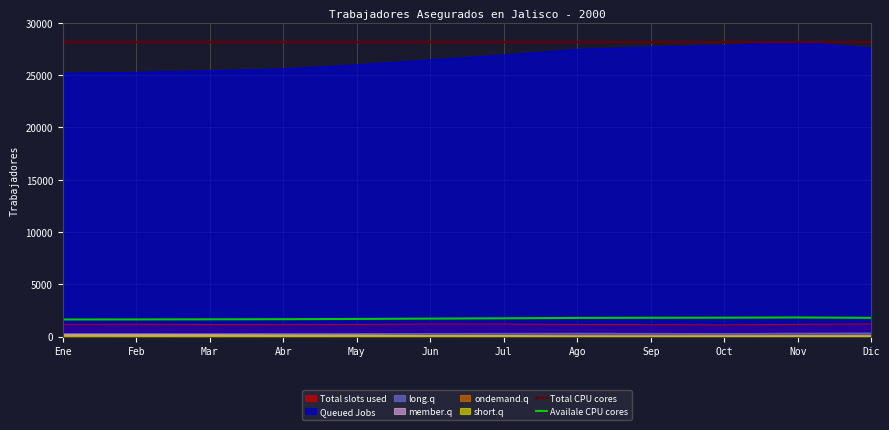

True or false: Total CPU cores and Availale CPU cores cross at least once.

False